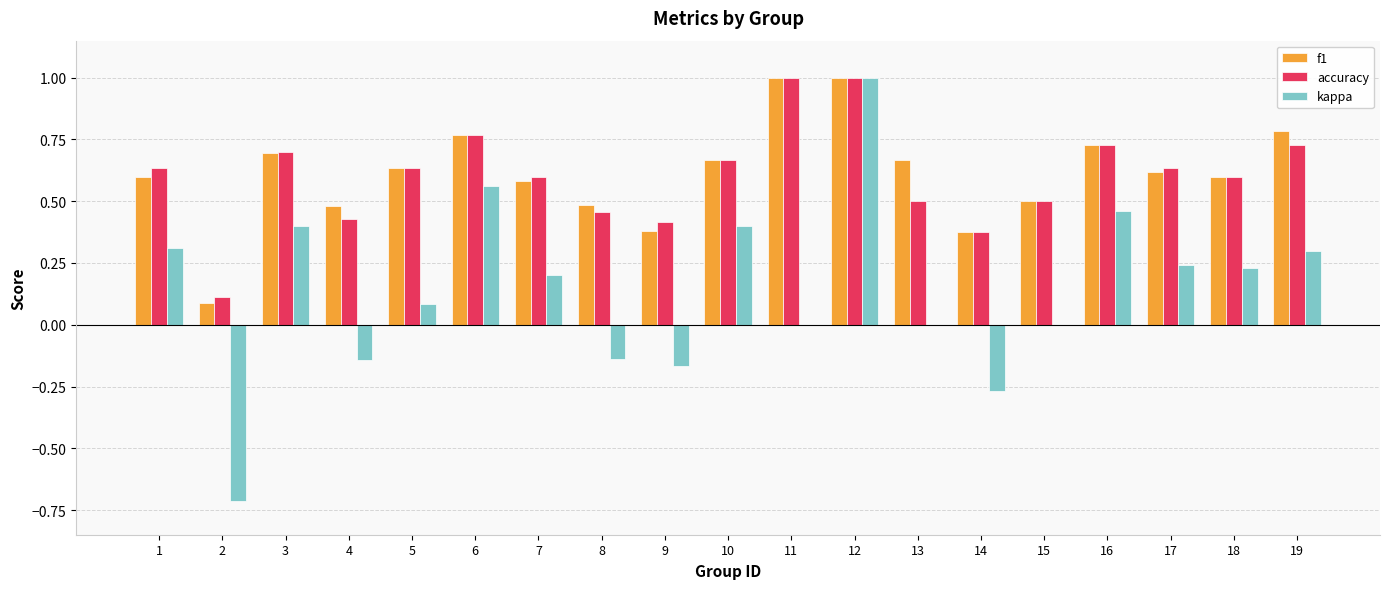

Between 3 and 6, which series saw the biggest shift?

kappa